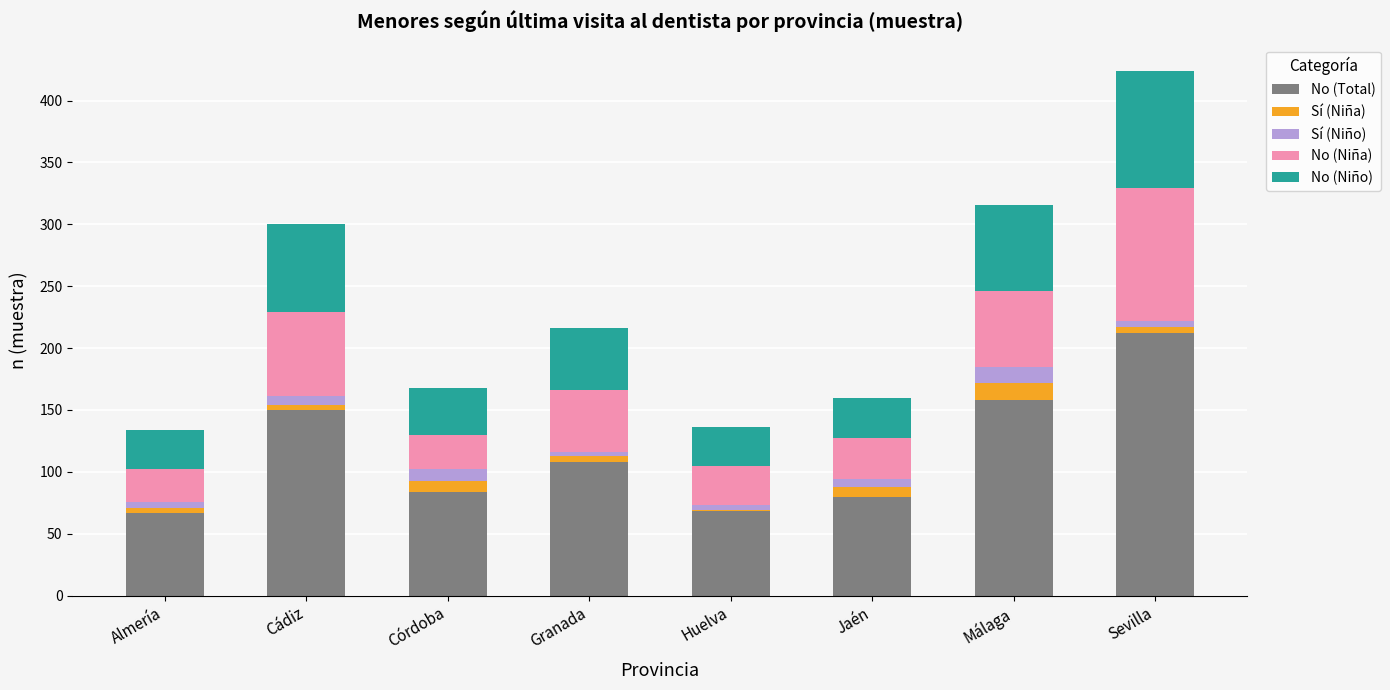

What are all the series names shown in the legend?

No (Total), Sí (Niña), Sí (Niño), No (Niña), No (Niño)